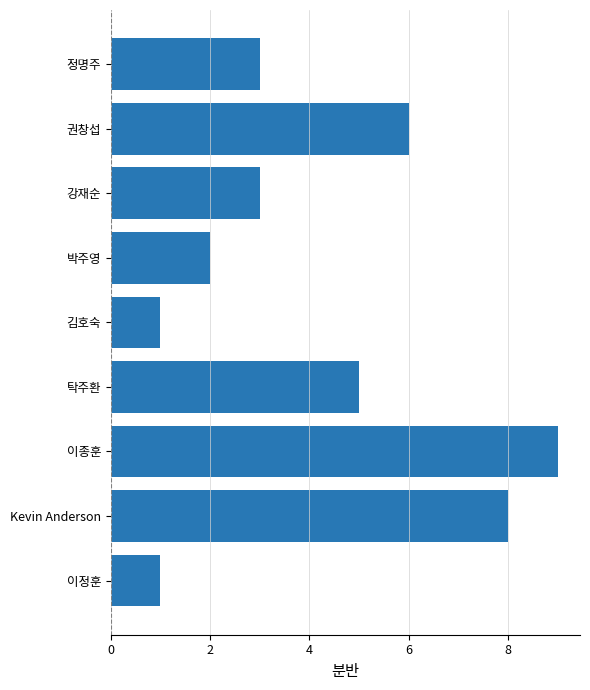

What value does the data have at 이종훈?

9